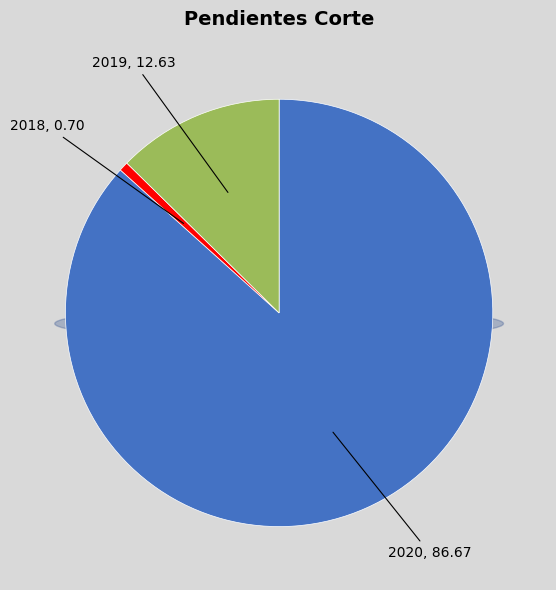

To the nearest percent, what percentage of the pie is 2018?

1%